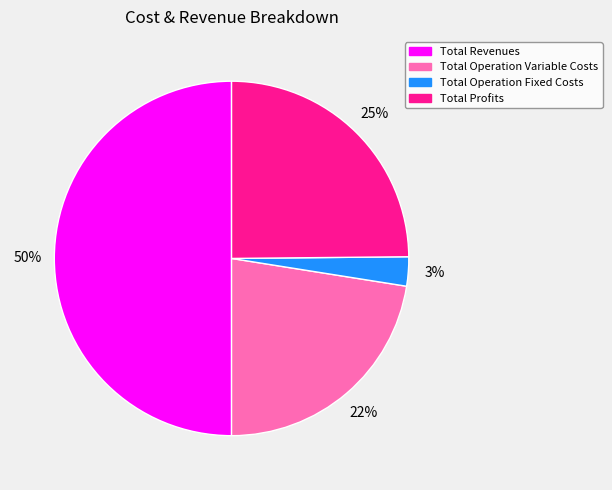

To the nearest percent, what is the difference between the largest and smallest slice percentages?

47%